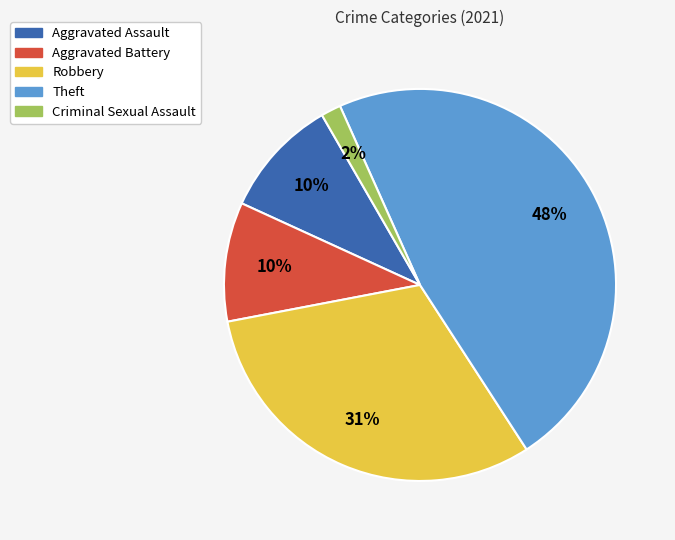

To the nearest percent, what is the average slice percentage?

20%